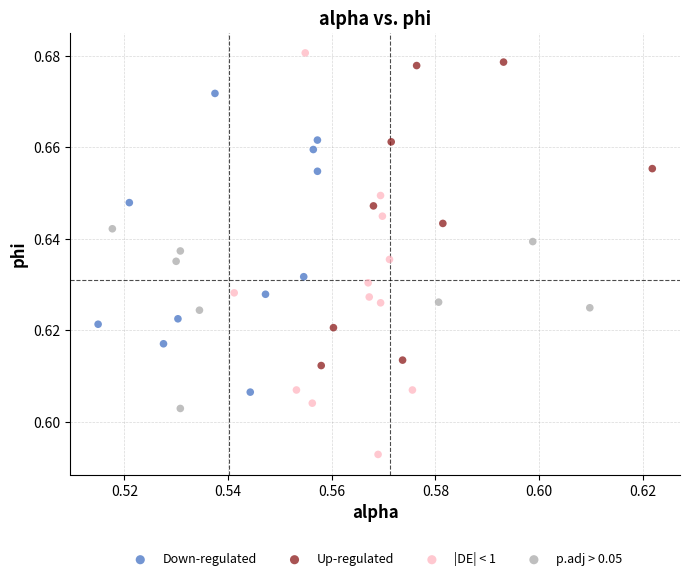

Which series has the largest Y range (max minus min)?

|DE| < 1